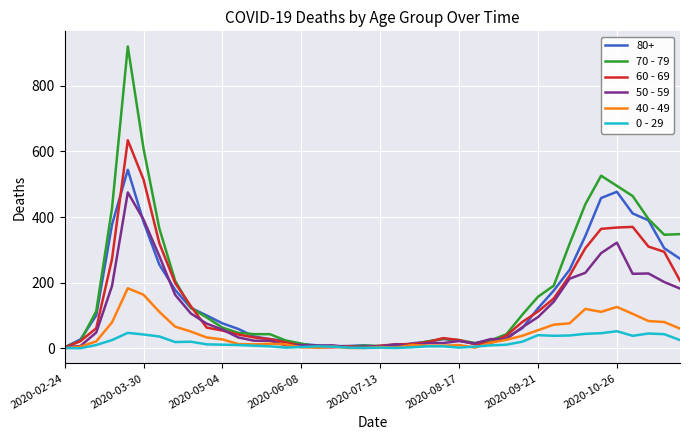

How many lines are shown in the chart?

6